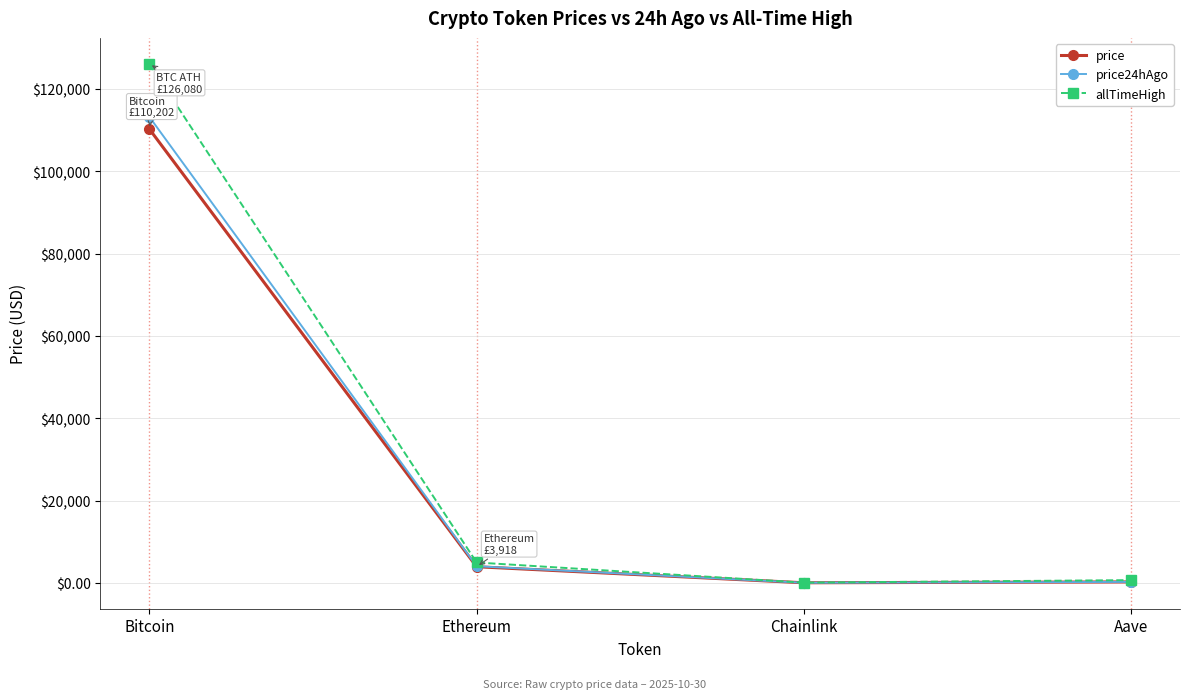

At which label is allTimeHigh closest to 63066?

Ethereum